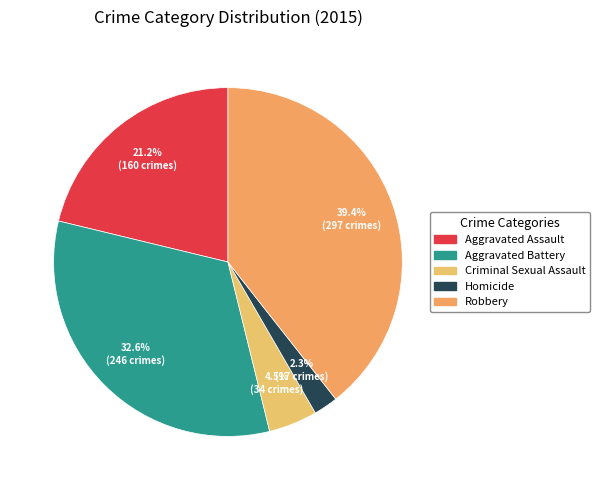

How many segments does this pie chart have?

5